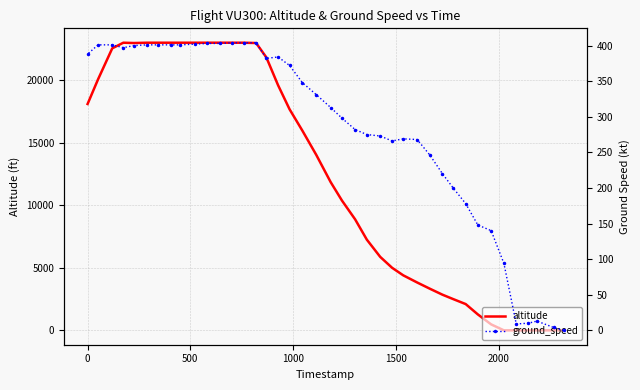

Is this an area chart (filled region under the line)?

No